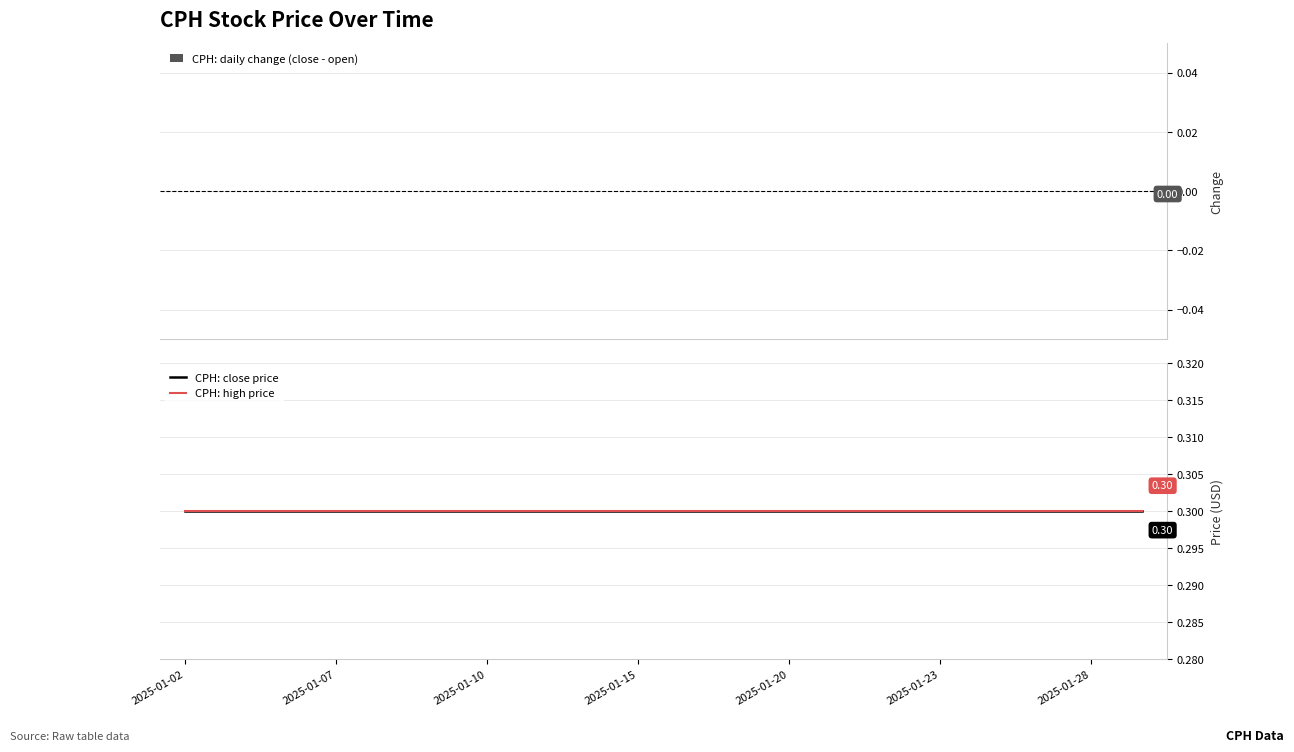

Which series has the largest range (max minus min)?

CPH: daily change (close - open)